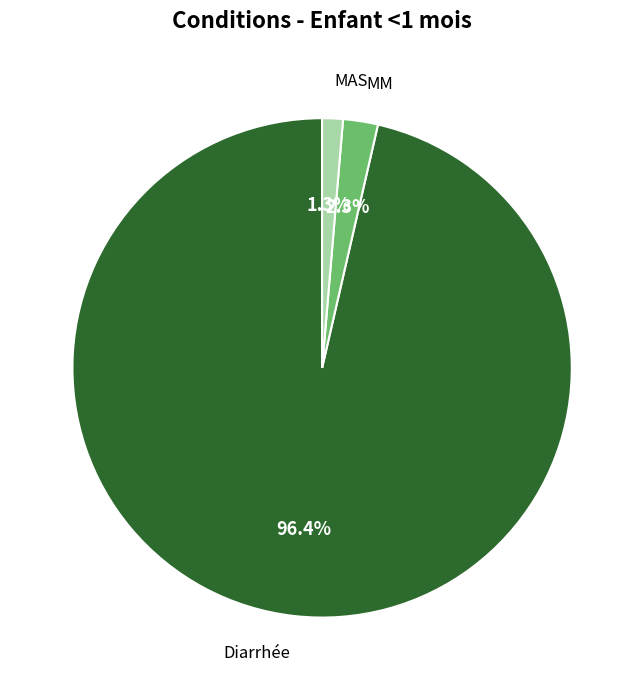

How many slices are in this pie chart?

3